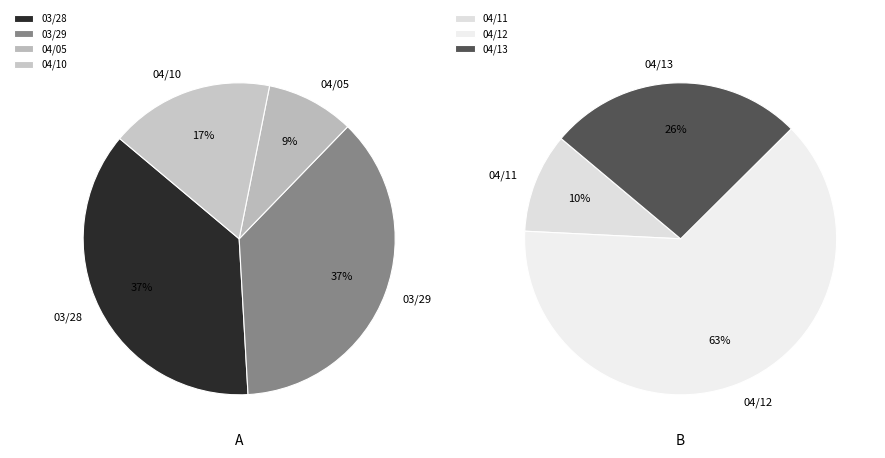

Does 106/04/05 account for over 50% of the chart?

No